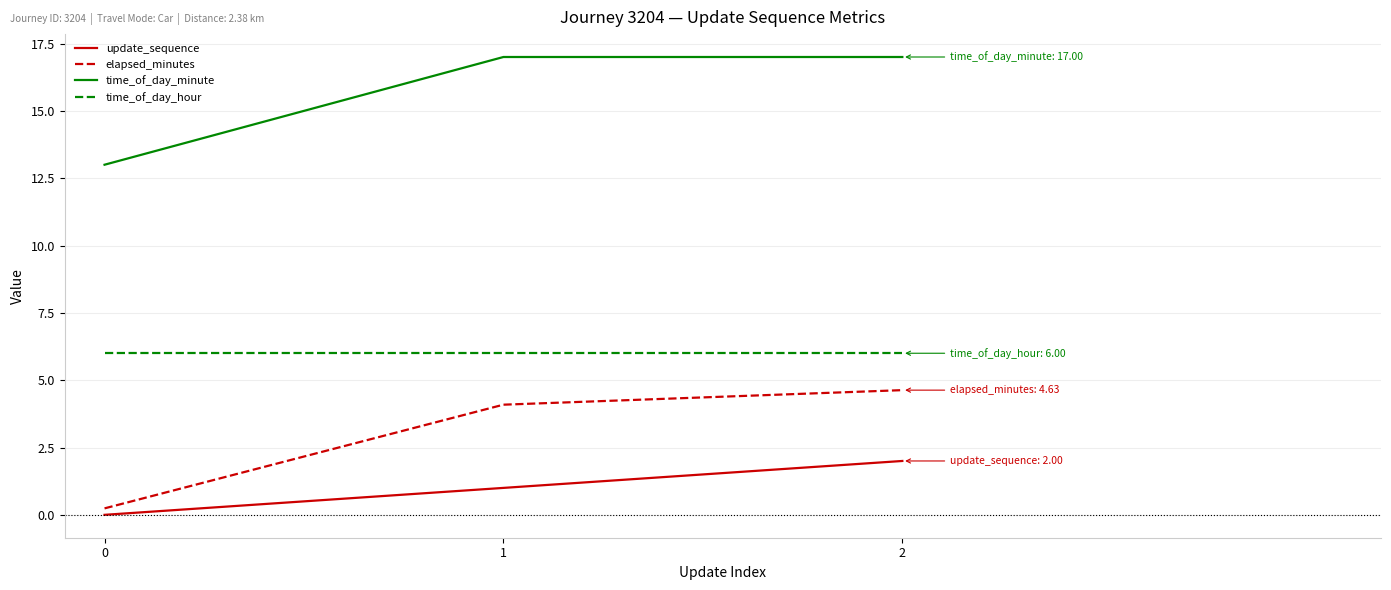

Is it true that update_sequence equals 2.0 at 2?

True